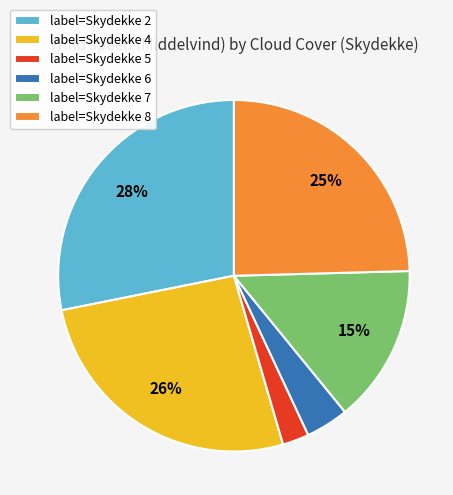

Do label=Skydekke 4 and label=Skydekke 2 together represent more than half of the pie?

Yes